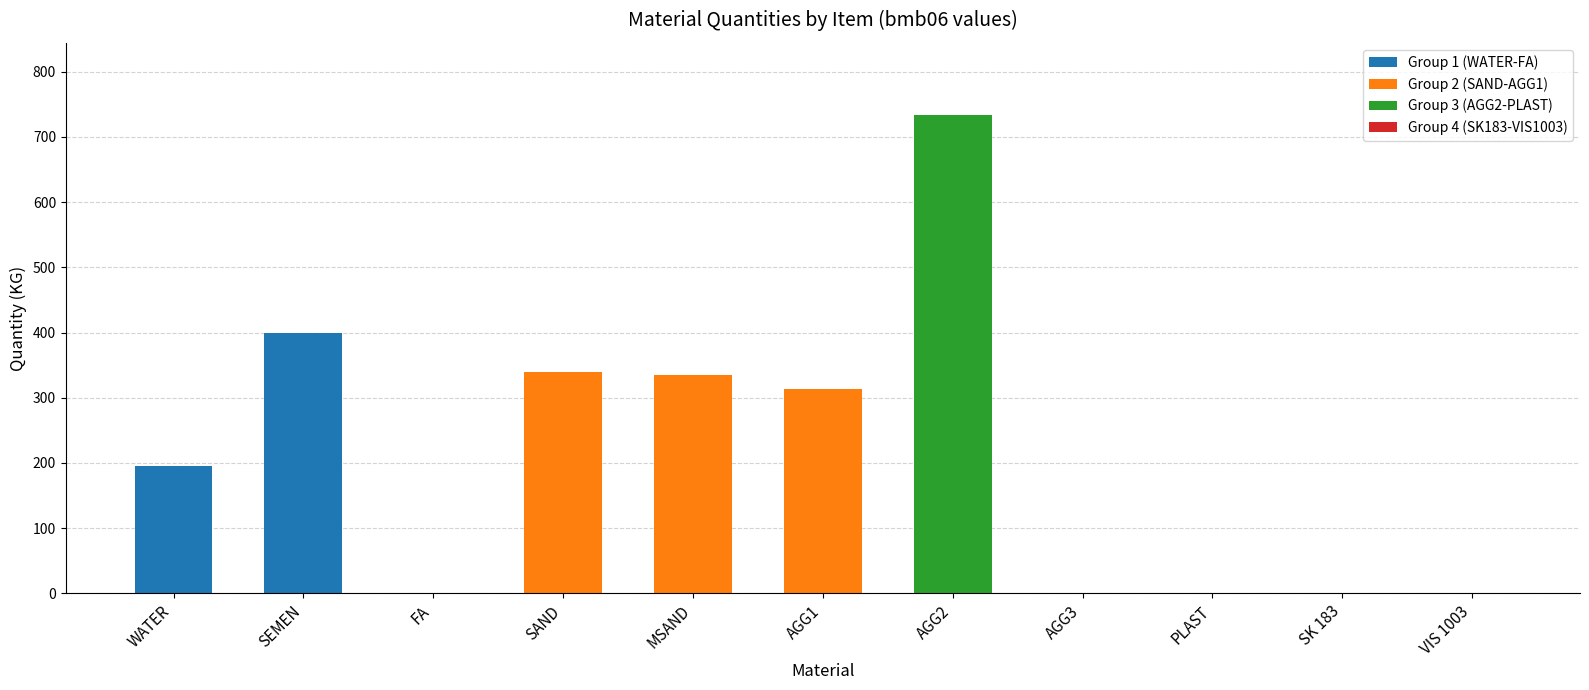

The value at SAND is 176. True or false?

False